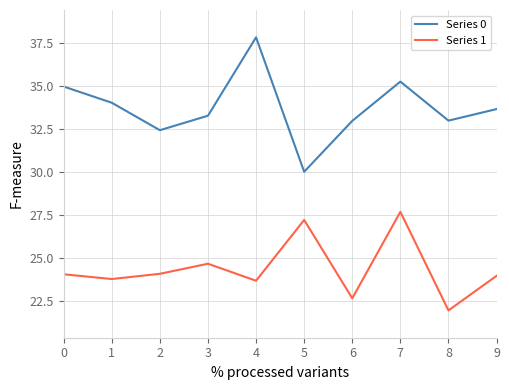

The value of Series 0 at 0 is 35.0. True or false?

True